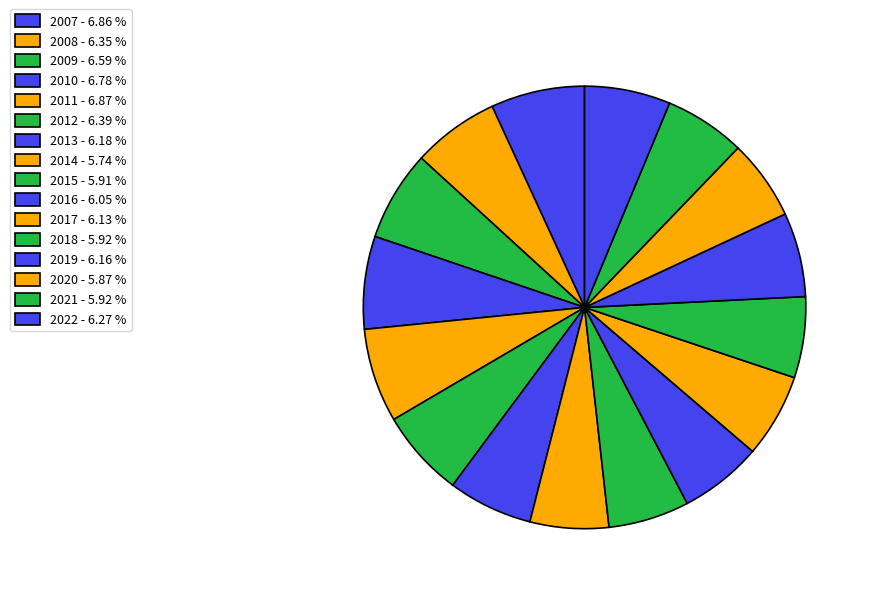

The 2016 slice represents 18% of the pie. True or false?

False